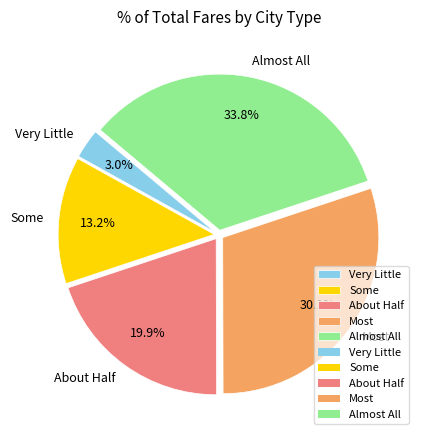

Is it true that Some is 13% of the pie?

True